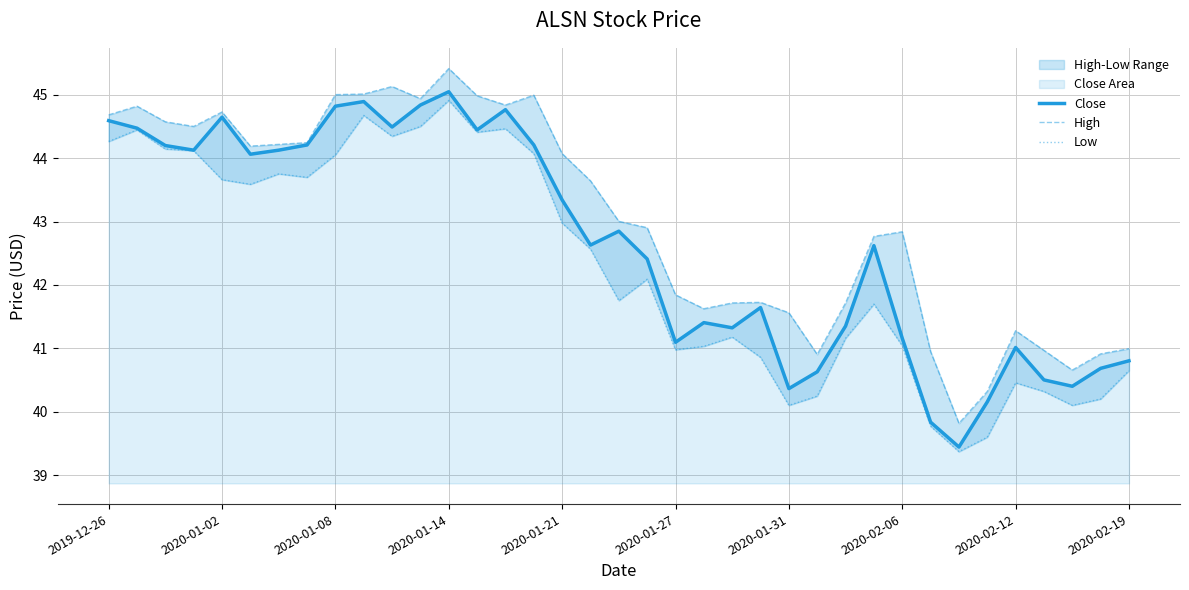

How many lines are shown in the chart?

3